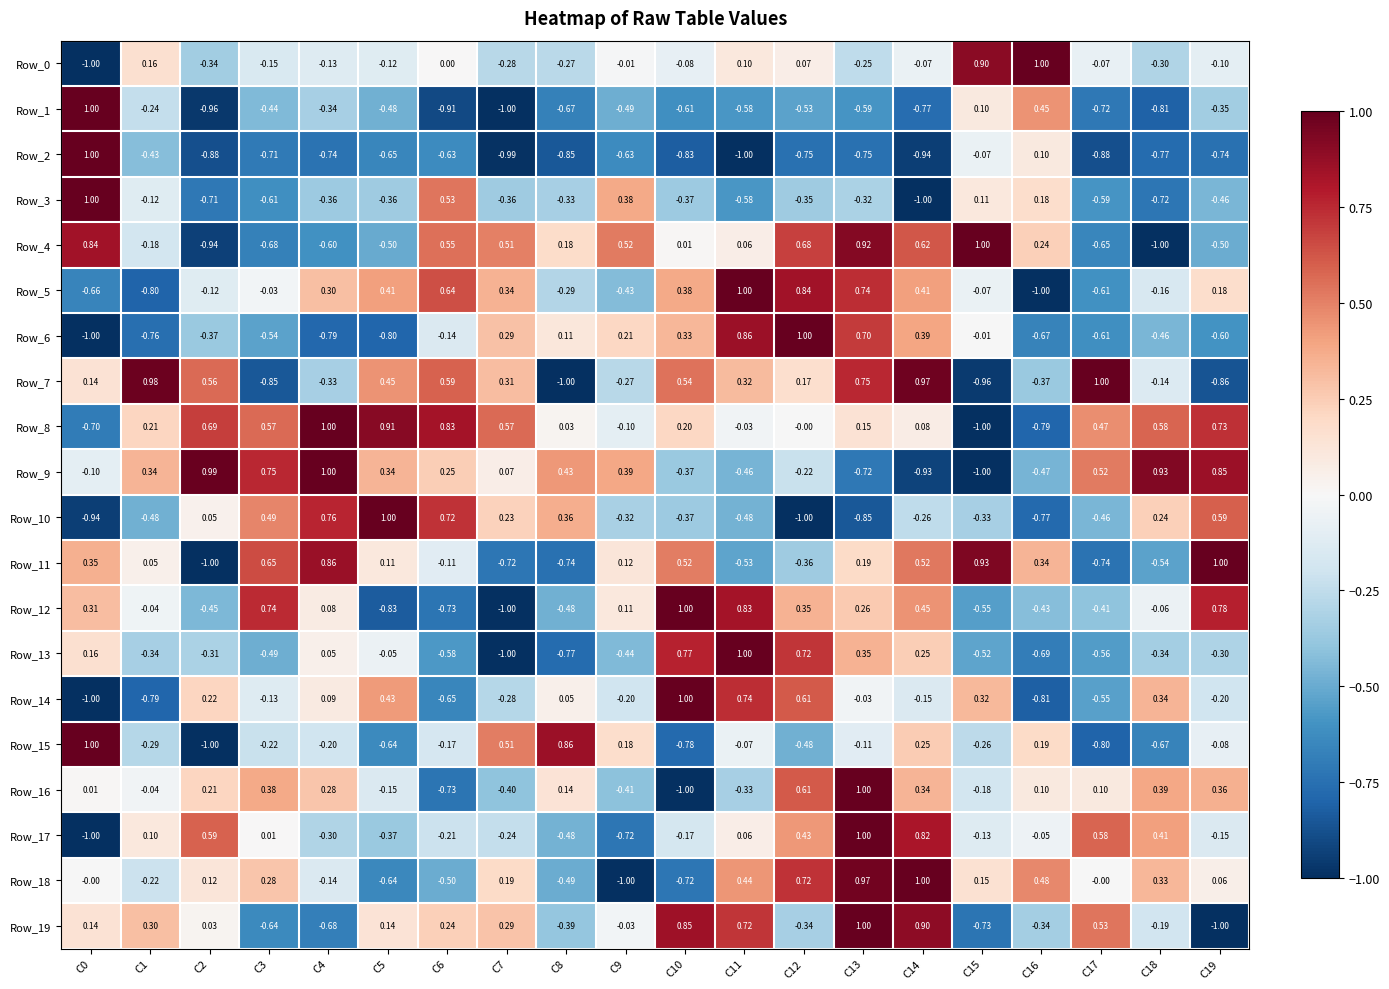

Reading left to right, transcribe all the data shown in this chart.

Row_0: C0=-1.0	C1=0.2	C2=-0.3	C3=-0.1	C4=-0.1	C5=-0.1	C6=0.0	C7=-0.3	C8=-0.3	C9=-0.0	C10=-0.1	C11=0.1	C12=0.1	C13=-0.2	C14=-0.1	C15=0.9	C16=1.0	C17=-0.1	C18=-0.3	C19=-0.1
Row_1: C0=1.0	C1=-0.2	C2=-1.0	C3=-0.4	C4=-0.3	C5=-0.5	C6=-0.9	C7=-1.0	C8=-0.7	C9=-0.5	C10=-0.6	C11=-0.6	C12=-0.5	C13=-0.6	C14=-0.8	C15=0.1	C16=0.5	C17=-0.7	C18=-0.8	C19=-0.3
Row_2: C0=1.0	C1=-0.4	C2=-0.9	C3=-0.7	C4=-0.7	C5=-0.7	C6=-0.6	C7=-1.0	C8=-0.8	C9=-0.6	C10=-0.8	C11=-1.0	C12=-0.8	C13=-0.8	C14=-0.9	C15=-0.1	C16=0.1	C17=-0.9	C18=-0.8	C19=-0.7
Row_3: C0=1.0	C1=-0.1	C2=-0.7	C3=-0.6	C4=-0.4	C5=-0.4	C6=0.5	C7=-0.4	C8=-0.3	C9=0.4	C10=-0.4	C11=-0.6	C12=-0.3	C13=-0.3	C14=-1.0	C15=0.1	C16=0.2	C17=-0.6	C18=-0.7	C19=-0.5
Row_4: C0=0.8	C1=-0.2	C2=-0.9	C3=-0.7	C4=-0.6	C5=-0.5	C6=0.6	C7=0.5	C8=0.2	C9=0.5	C10=0.0	C11=0.1	C12=0.7	C13=0.9	C14=0.6	C15=1.0	C16=0.2	C17=-0.7	C18=-1.0	C19=-0.5
Row_5: C0=-0.7	C1=-0.8	C2=-0.1	C3=-0.0	C4=0.3	C5=0.4	C6=0.6	C7=0.3	C8=-0.3	C9=-0.4	C10=0.4	C11=1.0	C12=0.8	C13=0.7	C14=0.4	C15=-0.1	C16=-1.0	C17=-0.6	C18=-0.2	C19=0.2
Row_6: C0=-1.0	C1=-0.8	C2=-0.4	C3=-0.5	C4=-0.8	C5=-0.8	C6=-0.1	C7=0.3	C8=0.1	C9=0.2	C10=0.3	C11=0.9	C12=1.0	C13=0.7	C14=0.4	C15=-0.0	C16=-0.7	C17=-0.6	C18=-0.5	C19=-0.6
Row_7: C0=0.1	C1=1.0	C2=0.6	C3=-0.8	C4=-0.3	C5=0.5	C6=0.6	C7=0.3	C8=-1.0	C9=-0.3	C10=0.5	C11=0.3	C12=0.2	C13=0.8	C14=1.0	C15=-1.0	C16=-0.4	C17=1.0	C18=-0.1	C19=-0.9
Row_8: C0=-0.7	C1=0.2	C2=0.7	C3=0.6	C4=1.0	C5=0.9	C6=0.8	C7=0.6	C8=0.0	C9=-0.1	C10=0.2	C11=-0.0	C12=-0.0	C13=0.1	C14=0.1	C15=-1.0	C16=-0.8	C17=0.5	C18=0.6	C19=0.7
Row_9: C0=-0.1	C1=0.3	C2=1.0	C3=0.8	C4=1.0	C5=0.3	C6=0.2	C7=0.1	C8=0.4	C9=0.4	C10=-0.4	C11=-0.5	C12=-0.2	C13=-0.7	C14=-0.9	C15=-1.0	C16=-0.5	C17=0.5	C18=0.9	C19=0.8
Row_10: C0=-0.9	C1=-0.5	C2=0.1	C3=0.5	C4=0.8	C5=1.0	C6=0.7	C7=0.2	C8=0.4	C9=-0.3	C10=-0.4	C11=-0.5	C12=-1.0	C13=-0.8	C14=-0.3	C15=-0.3	C16=-0.8	C17=-0.5	C18=0.2	C19=0.6
Row_11: C0=0.3	C1=0.1	C2=-1.0	C3=0.7	C4=0.9	C5=0.1	C6=-0.1	C7=-0.7	C8=-0.7	C9=0.1	C10=0.5	C11=-0.5	C12=-0.4	C13=0.2	C14=0.5	C15=0.9	C16=0.3	C17=-0.7	C18=-0.5	C19=1.0
Row_12: C0=0.3	C1=-0.0	C2=-0.5	C3=0.7	C4=0.1	C5=-0.8	C6=-0.7	C7=-1.0	C8=-0.5	C9=0.1	C10=1.0	C11=0.8	C12=0.3	C13=0.3	C14=0.5	C15=-0.6	C16=-0.4	C17=-0.4	C18=-0.1	C19=0.8
Row_13: C0=0.2	C1=-0.3	C2=-0.3	C3=-0.5	C4=0.1	C5=-0.1	C6=-0.6	C7=-1.0	C8=-0.8	C9=-0.4	C10=0.8	C11=1.0	C12=0.7	C13=0.3	C14=0.2	C15=-0.5	C16=-0.7	C17=-0.6	C18=-0.3	C19=-0.3
Row_14: C0=-1.0	C1=-0.8	C2=0.2	C3=-0.1	C4=0.1	C5=0.4	C6=-0.7	C7=-0.3	C8=0.1	C9=-0.2	C10=1.0	C11=0.7	C12=0.6	C13=-0.0	C14=-0.1	C15=0.3	C16=-0.8	C17=-0.6	C18=0.3	C19=-0.2
Row_15: C0=1.0	C1=-0.3	C2=-1.0	C3=-0.2	C4=-0.2	C5=-0.6	C6=-0.2	C7=0.5	C8=0.9	C9=0.2	C10=-0.8	C11=-0.1	C12=-0.5	C13=-0.1	C14=0.2	C15=-0.3	C16=0.2	C17=-0.8	C18=-0.7	C19=-0.1
Row_16: C0=0.0	C1=-0.0	C2=0.2	C3=0.4	C4=0.3	C5=-0.1	C6=-0.7	C7=-0.4	C8=0.1	C9=-0.4	C10=-1.0	C11=-0.3	C12=0.6	C13=1.0	C14=0.3	C15=-0.2	C16=0.1	C17=0.1	C18=0.4	C19=0.4
Row_17: C0=-1.0	C1=0.1	C2=0.6	C3=0.0	C4=-0.3	C5=-0.4	C6=-0.2	C7=-0.2	C8=-0.5	C9=-0.7	C10=-0.2	C11=0.1	C12=0.4	C13=1.0	C14=0.8	C15=-0.1	C16=-0.1	C17=0.6	C18=0.4	C19=-0.1
Row_18: C0=-0.0	C1=-0.2	C2=0.1	C3=0.3	C4=-0.1	C5=-0.6	C6=-0.5	C7=0.2	C8=-0.5	C9=-1.0	C10=-0.7	C11=0.4	C12=0.7	C13=1.0	C14=1.0	C15=0.1	C16=0.5	C17=-0.0	C18=0.3	C19=0.1
Row_19: C0=0.1	C1=0.3	C2=0.0	C3=-0.6	C4=-0.7	C5=0.1	C6=0.2	C7=0.3	C8=-0.4	C9=-0.0	C10=0.8	C11=0.7	C12=-0.3	C13=1.0	C14=0.9	C15=-0.7	C16=-0.3	C17=0.5	C18=-0.2	C19=-1.0